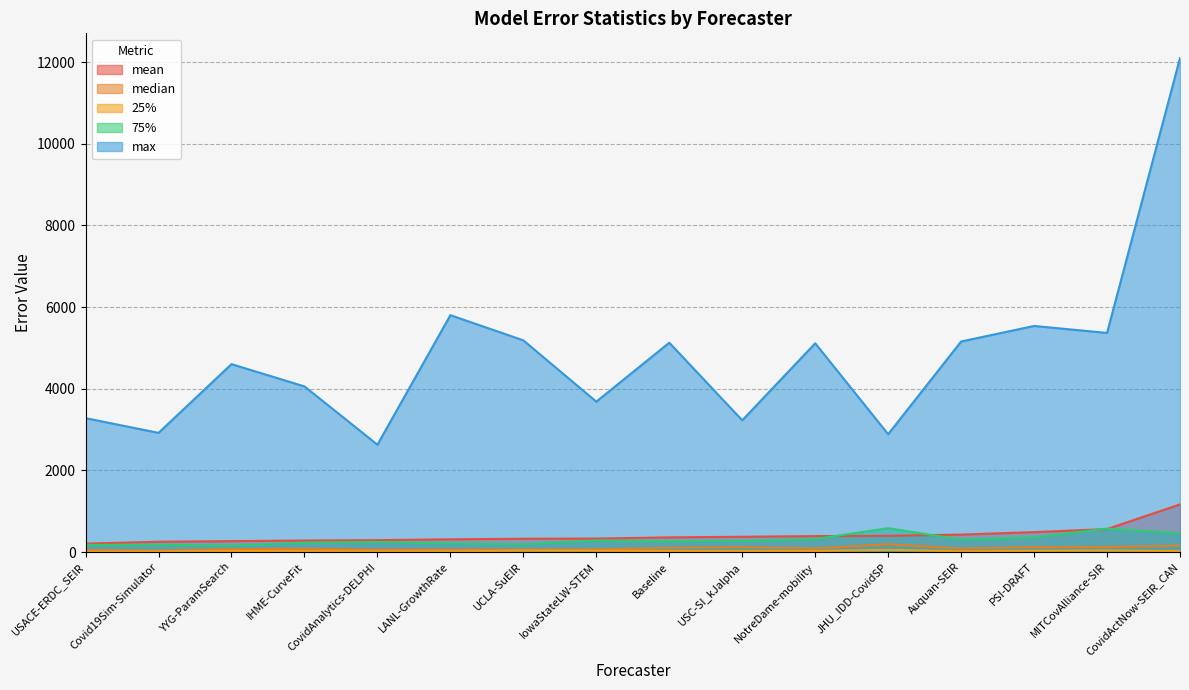

List the labels in order of max value, smallest first.

CovidAnalytics-DELPHI, JHU_IDD-CovidSP, Covid19Sim-Simulator, USC-SI_kJalpha, USACE-ERDC_SEIR, IowaStateLW-STEM, IHME-CurveFit, YYG-ParamSearch, NotreDame-mobility, Baseline, Auquan-SEIR, UCLA-SuEIR, MITCovAlliance-SIR, PSI-DRAFT, LANL-GrowthRate, CovidActNow-SEIR_CAN